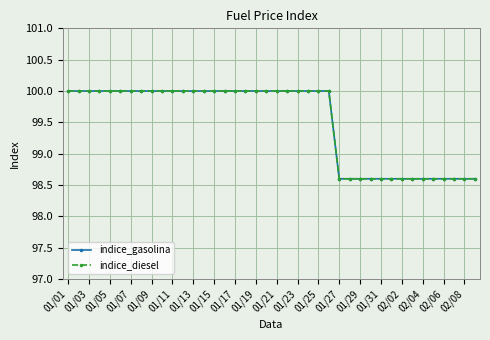

Does the chart display data point markers on the line(s)?

Yes